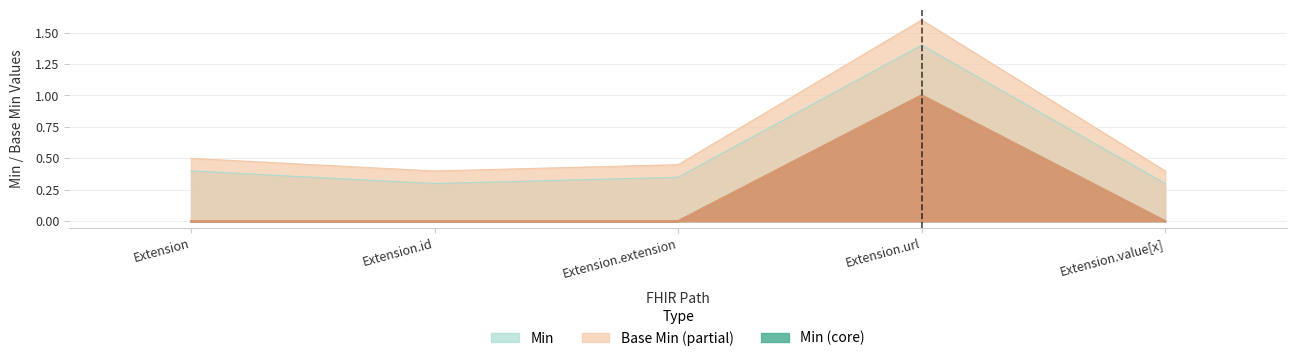

Does the chart have visible grid lines?

Yes